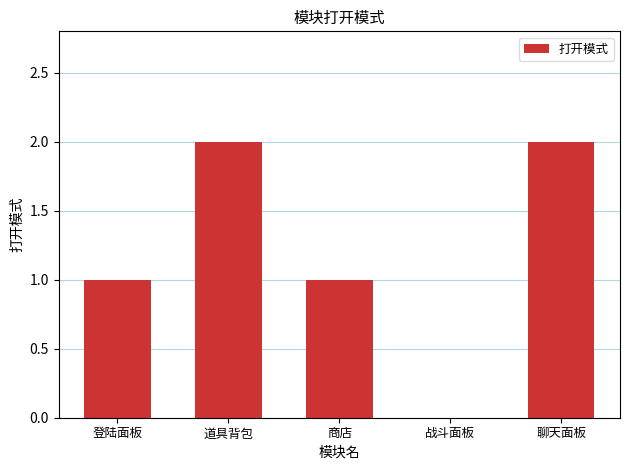

What is the sum of all values?

6